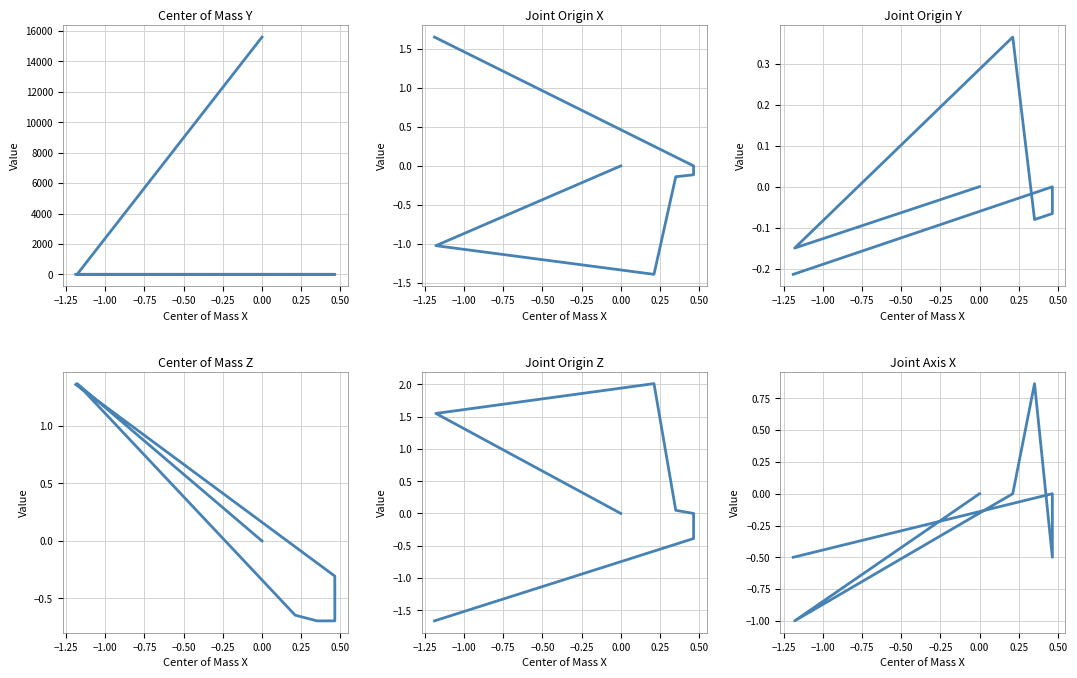

After their last crossing, which series has the higher values: Center of Mass Y or Joint Origin X?

Joint Origin X